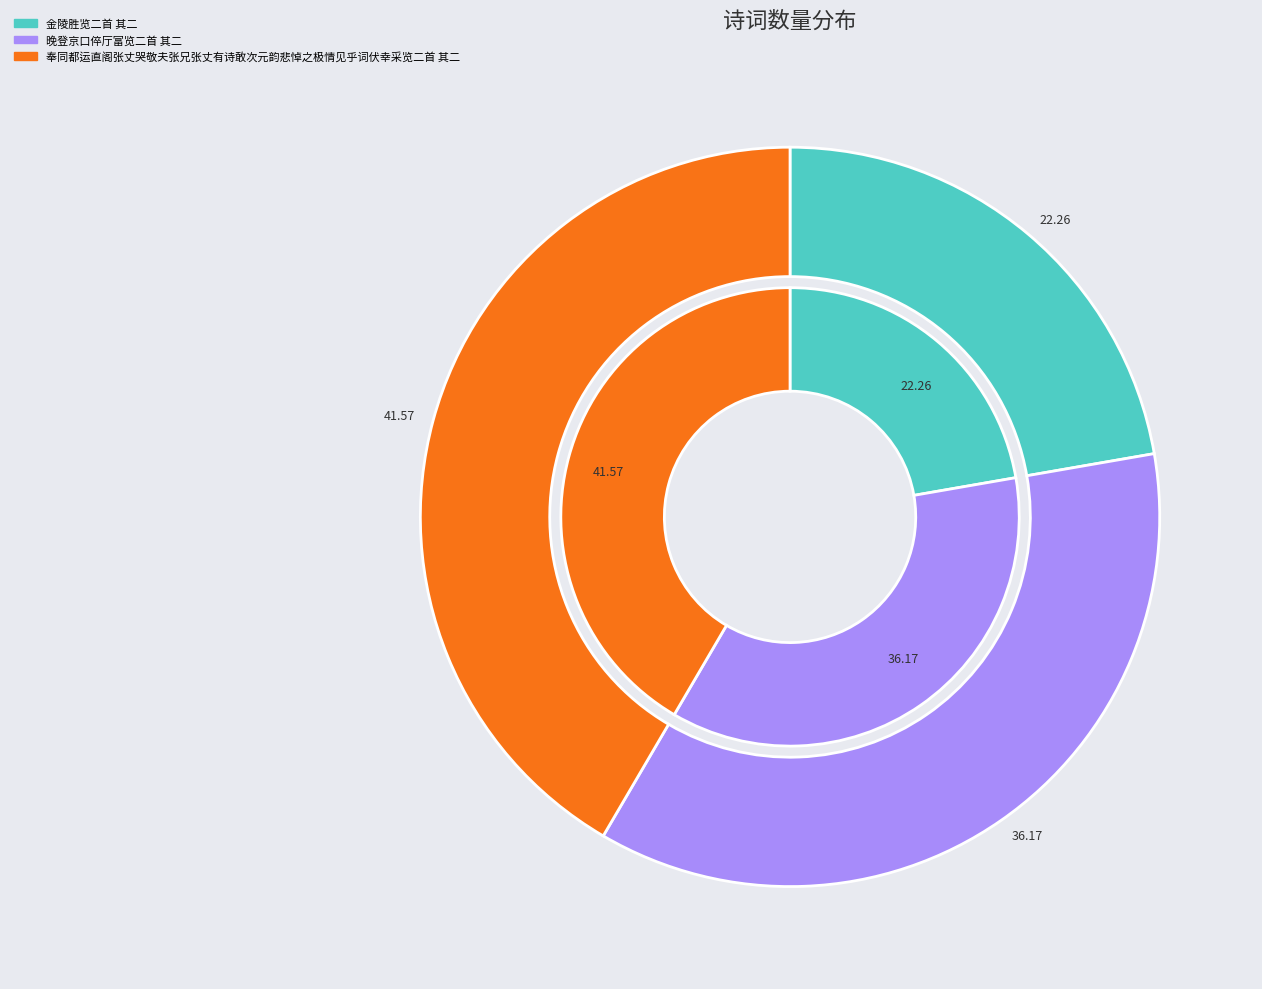

Rank the categories by value from highest to lowest.

奉同都运直阁张丈哭敬夫张兄张丈有诗敢次元韵悲悼之极情见乎词伏幸采览二首 其二, 晚登京口倅厅富览二首 其二, 金陵胜览二首 其二